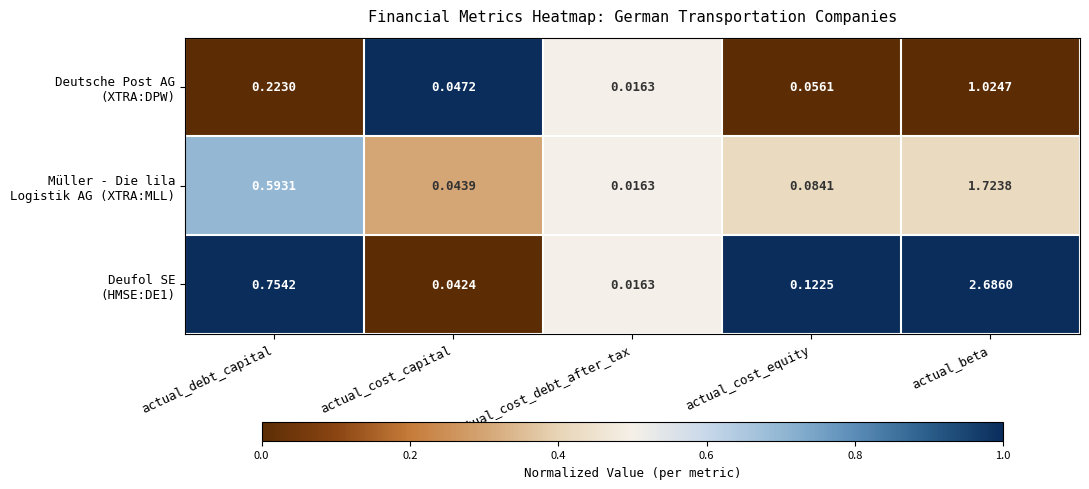

At which category is the sum across all series the highest?

actual_beta